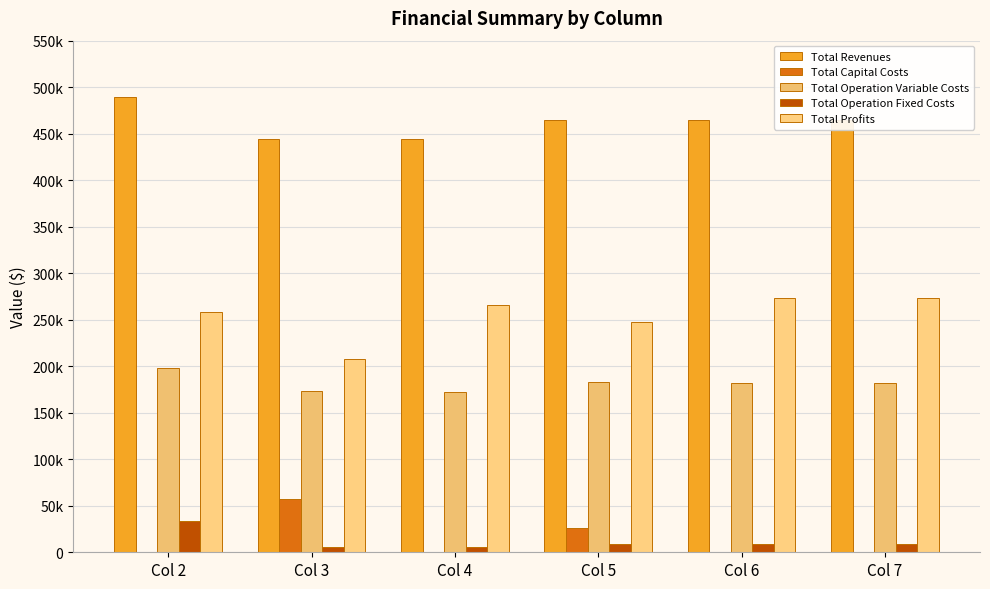

What is the maximum value for Total Operation Variable Costs?

197880.0